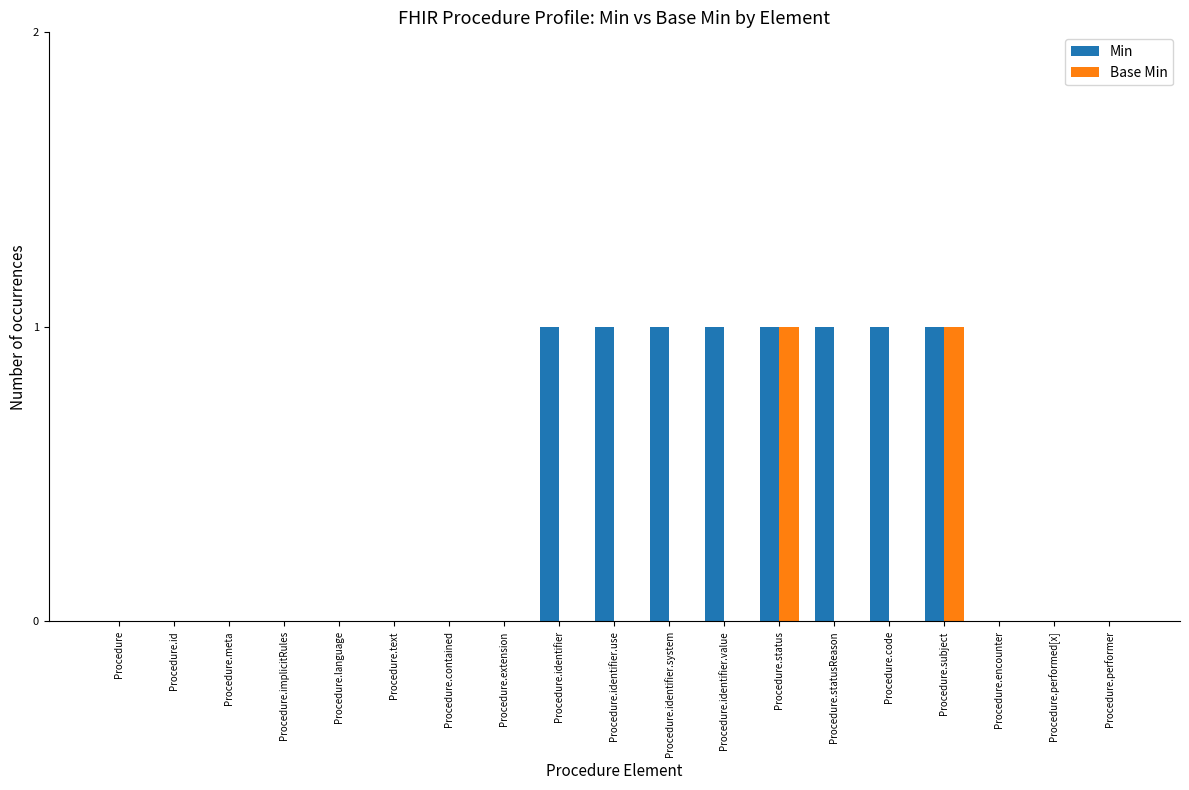

Between Procedure.identifier.value and Procedure.performer, which series saw the biggest shift?

Min